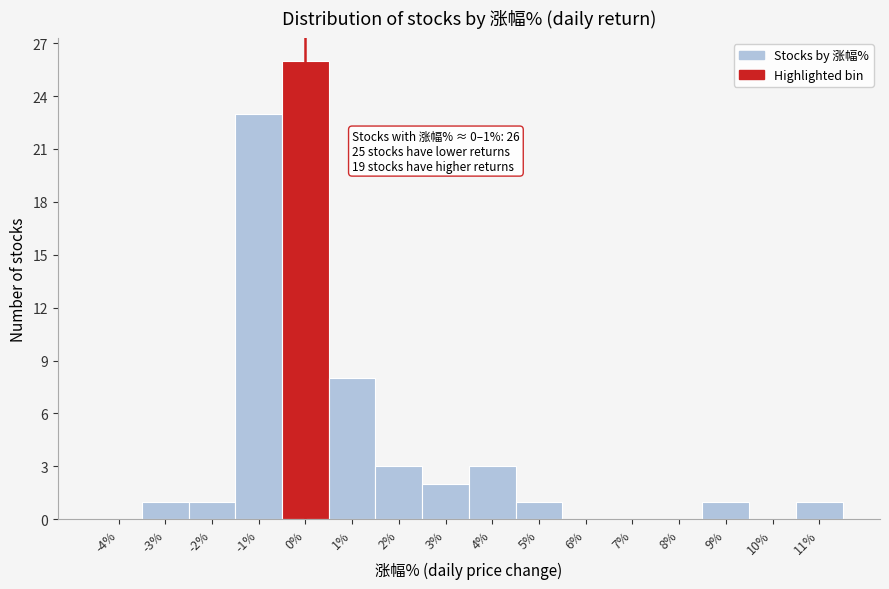

Reading left to right, list all the values displayed in this chart.

-4%=0	-3%=1	-2%=1	-1%=23	0%=26	1%=8	2%=3	3%=2	4%=3	5%=1	6%=0	7%=0	8%=0	9%=1	10%=0	11%=1